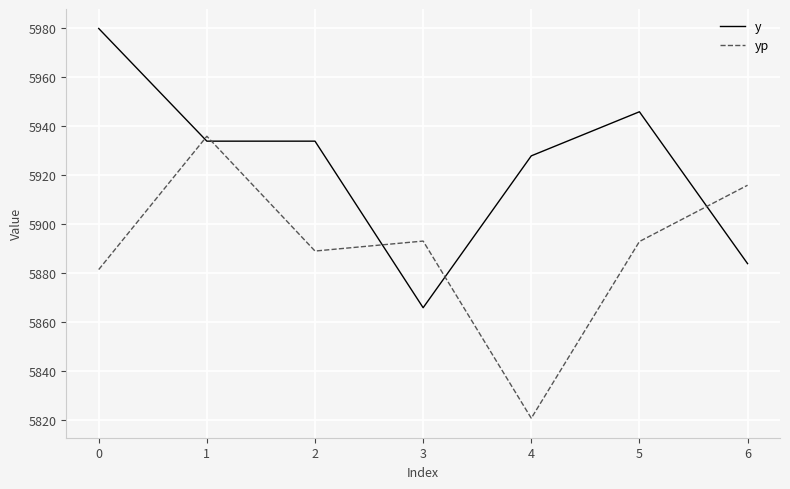

What is the difference between the second highest and second lowest values in the yp series?

34.4